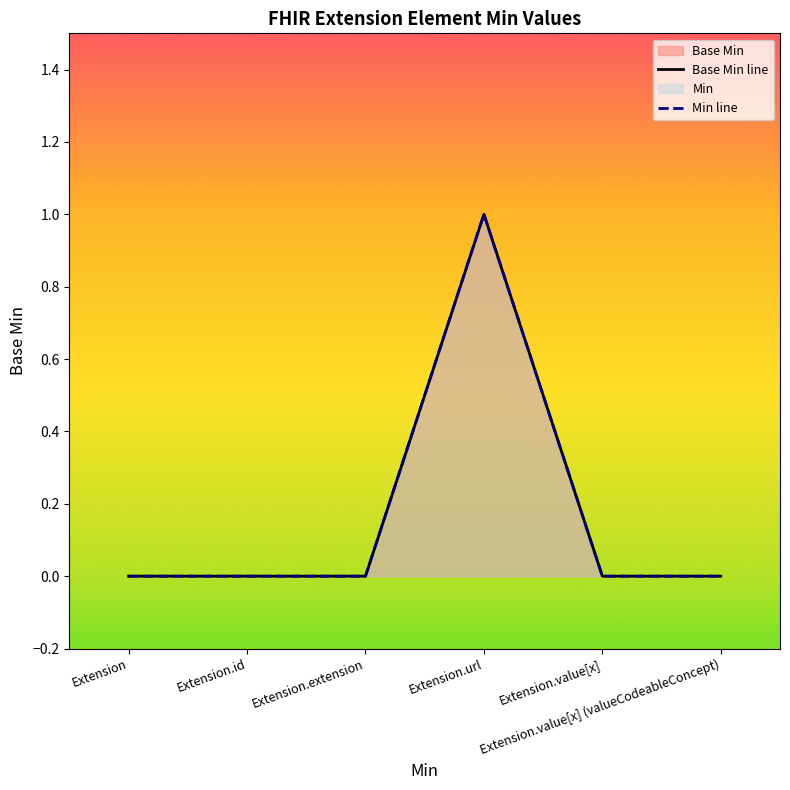

True or false: Base Min line and Min line intersect in this chart.

False